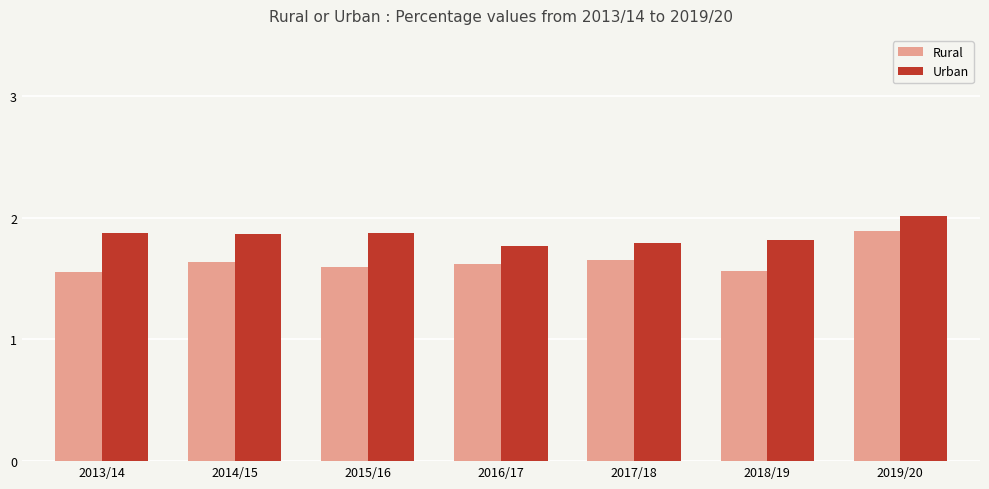

Rank the series by their average value, from highest to lowest.

Urban, Rural